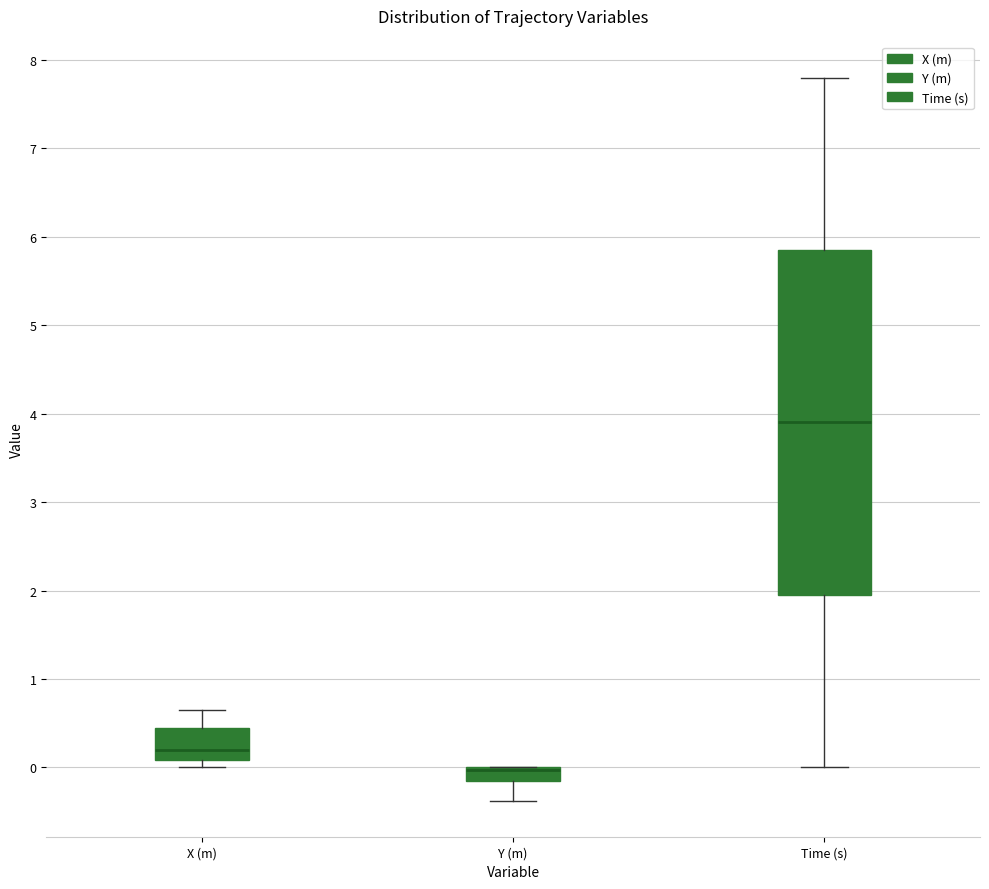

Reading left to right, read every box against the y-axis: the position of its median line, the range the box covers, and the ends of its whiskers. The values are not printed on the chart, so give them approximately, as read against the axis.

X (m): median 0.2, box 0.1 to 0.4, whiskers 0.0 to 0.7
Y (m): median 0.0 (drawn on the box's upper edge), box -0.2 to 0.0, whiskers -0.4 to 0.0
Time (s): median 3.9, box 2.0 to 5.9, whiskers 0.0 to 7.8